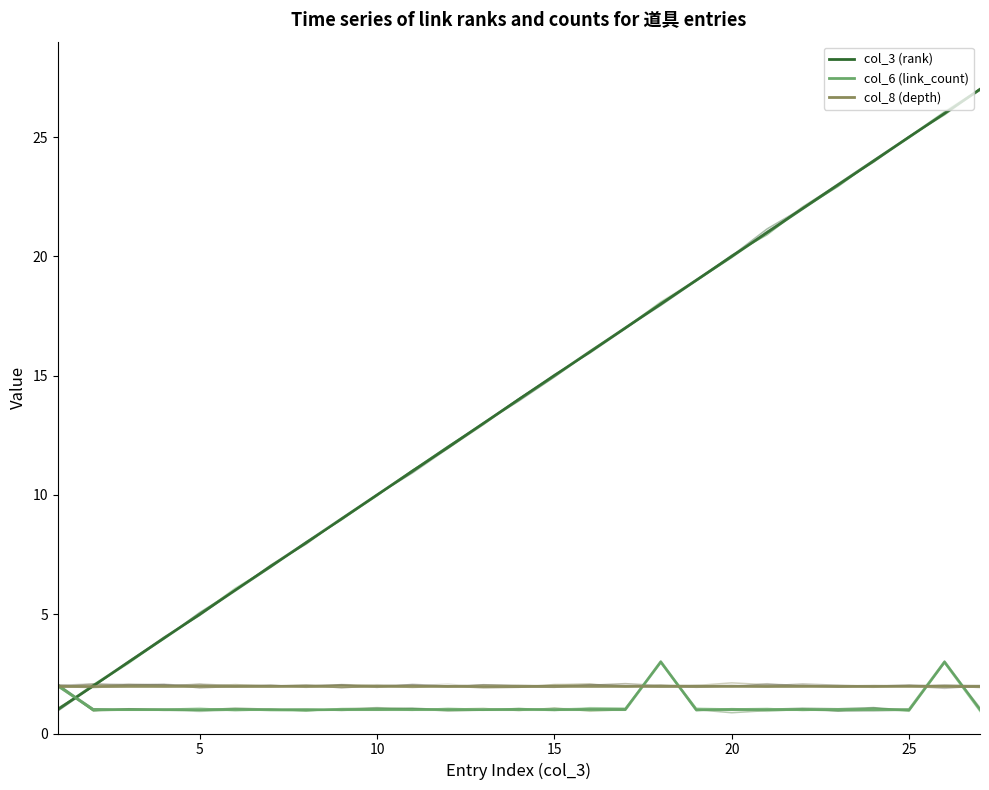

True or false: col_6 (link_count) and col_3 (rank) cross at least once.

True